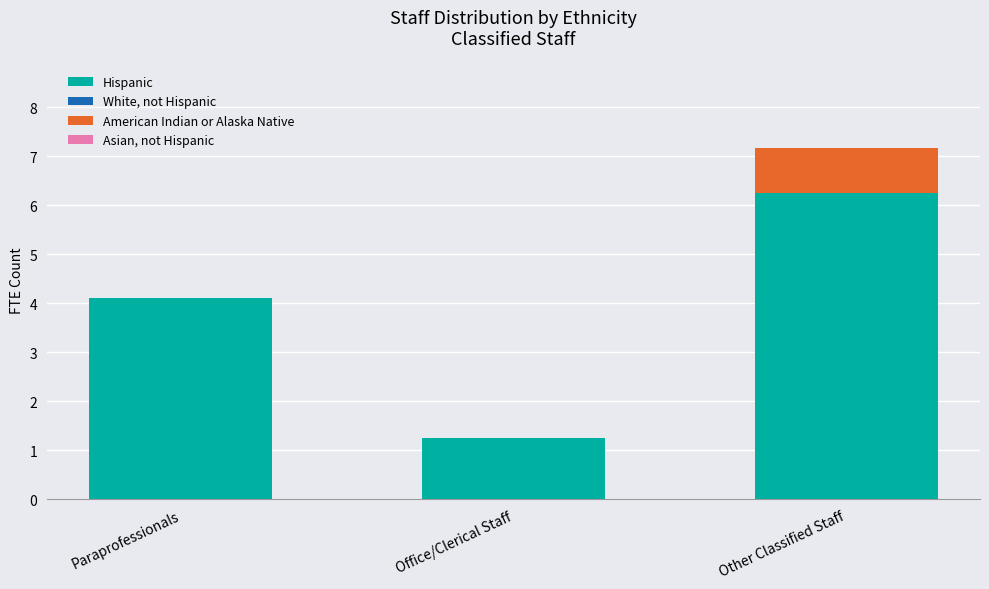

Which category has the highest value in the Hispanic series?

Other Classified Staff